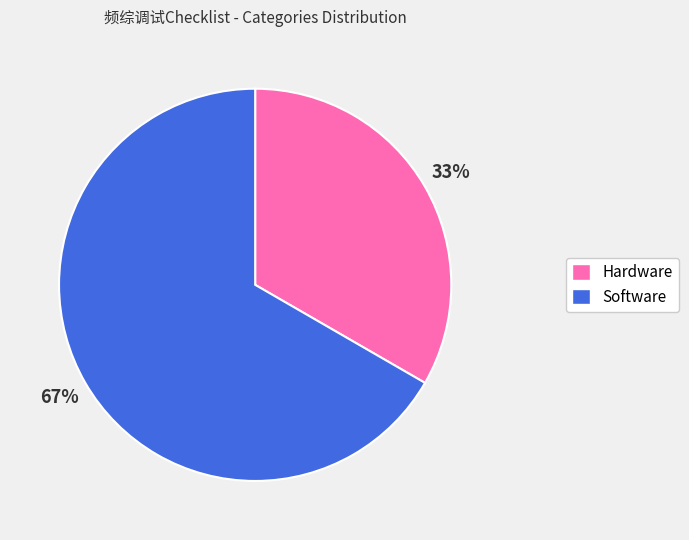

What percentage is the Software slice, to the nearest percent?

67%